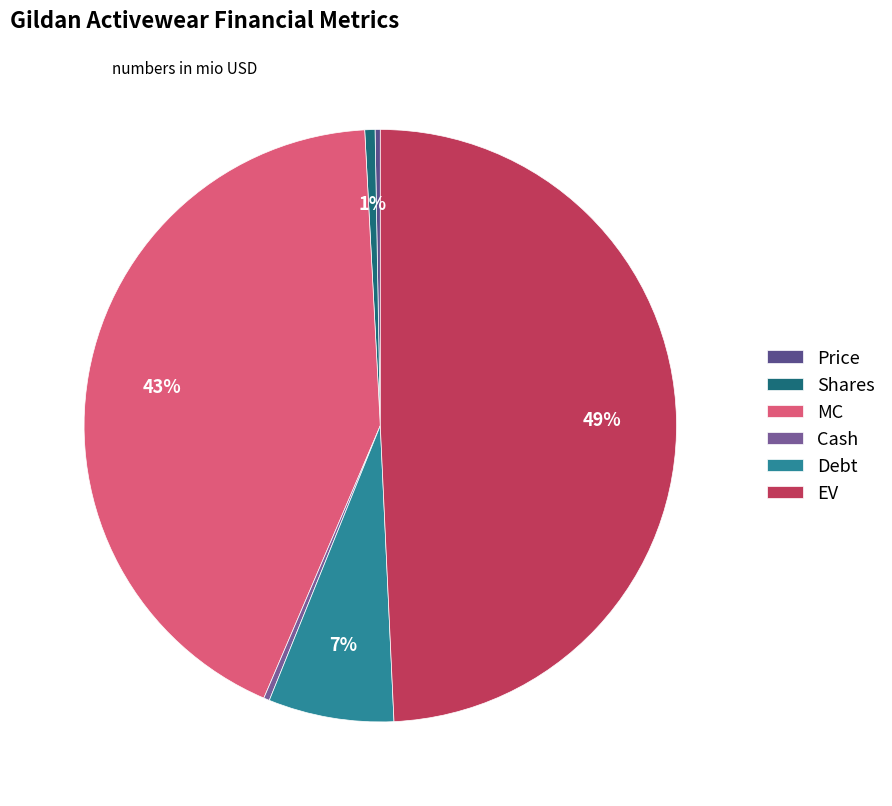

What portion of the pie excludes EV?

50.7%